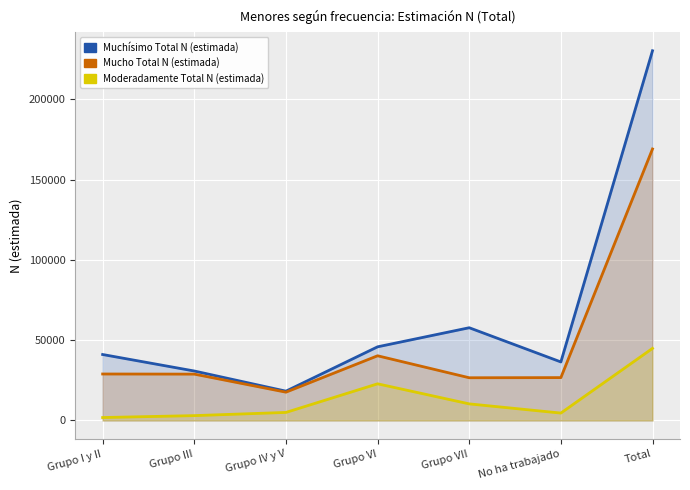

What is the label of the 7th point from the right?

Grupo I y II